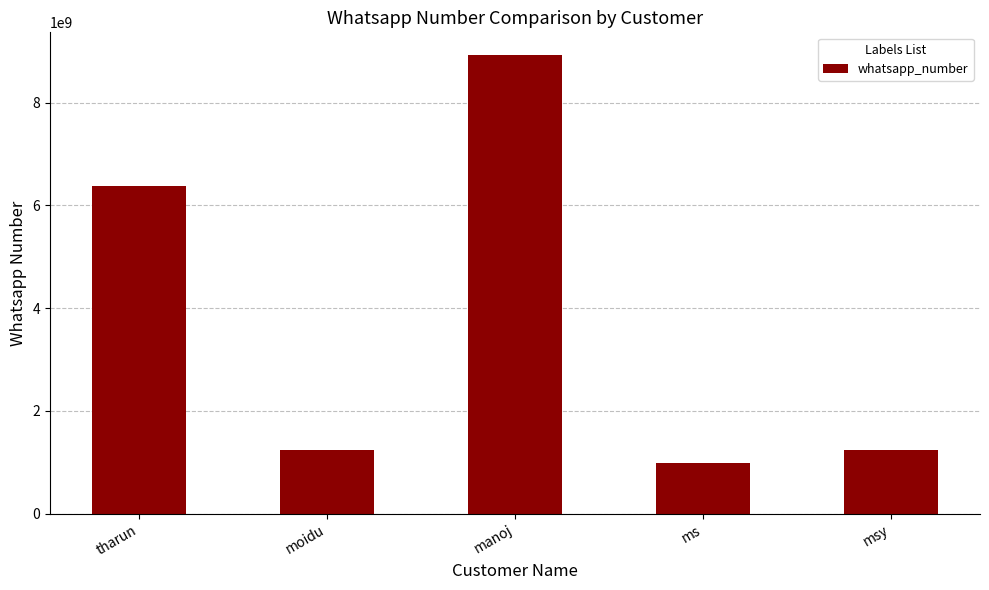

The chart shows a value of 1234123412 at msy. True or false?

True